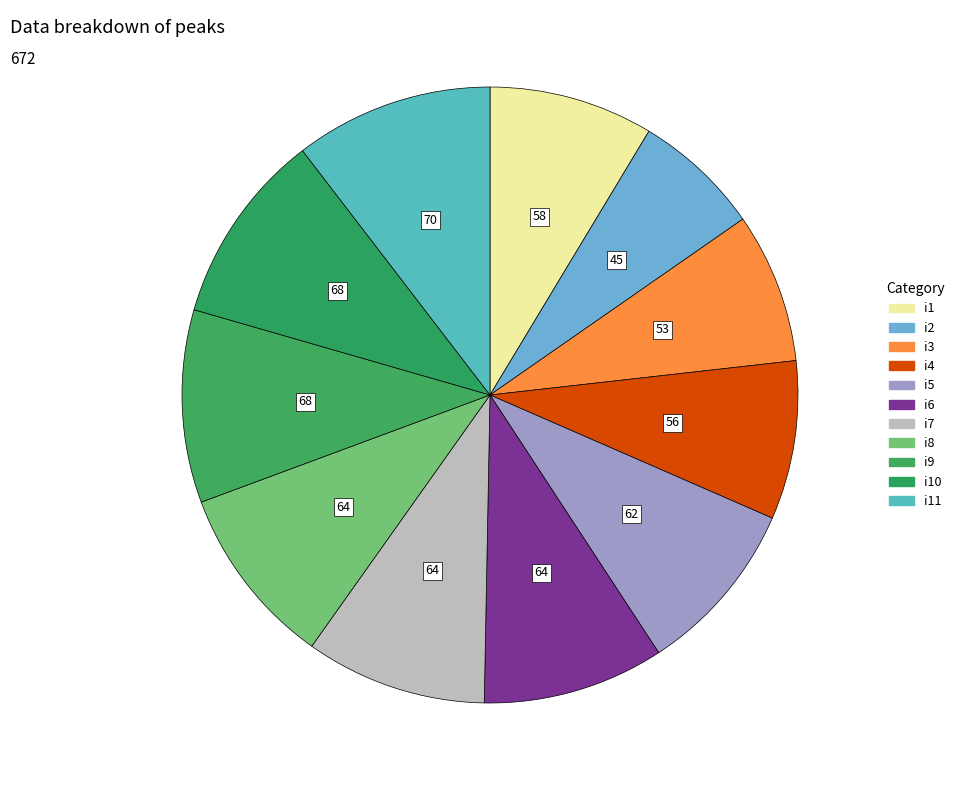

How many segments does this pie chart have?

11